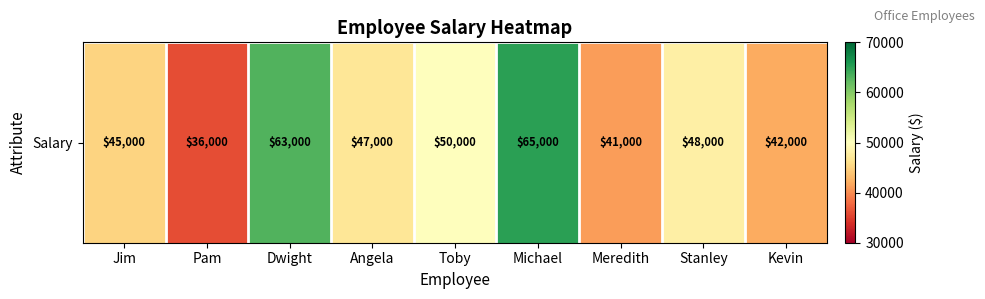

At which category does the chart reach its peak across all series?

Michael